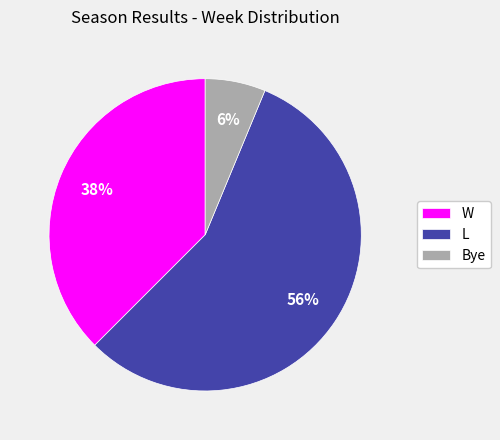

Which has a higher value, L or Bye?

L